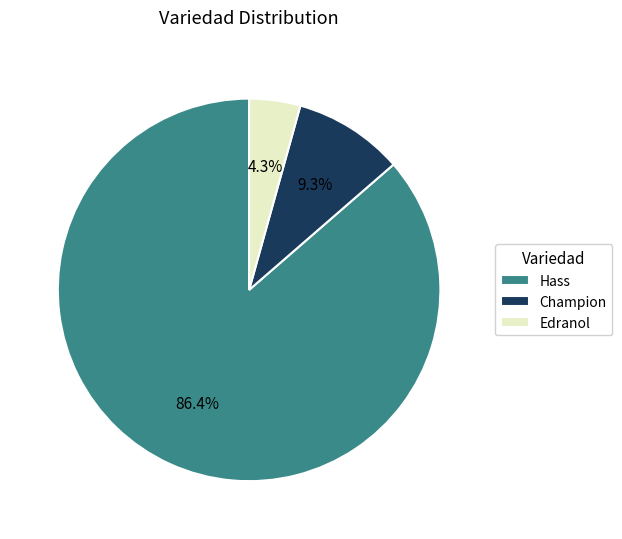

How many segments does this pie chart have?

3